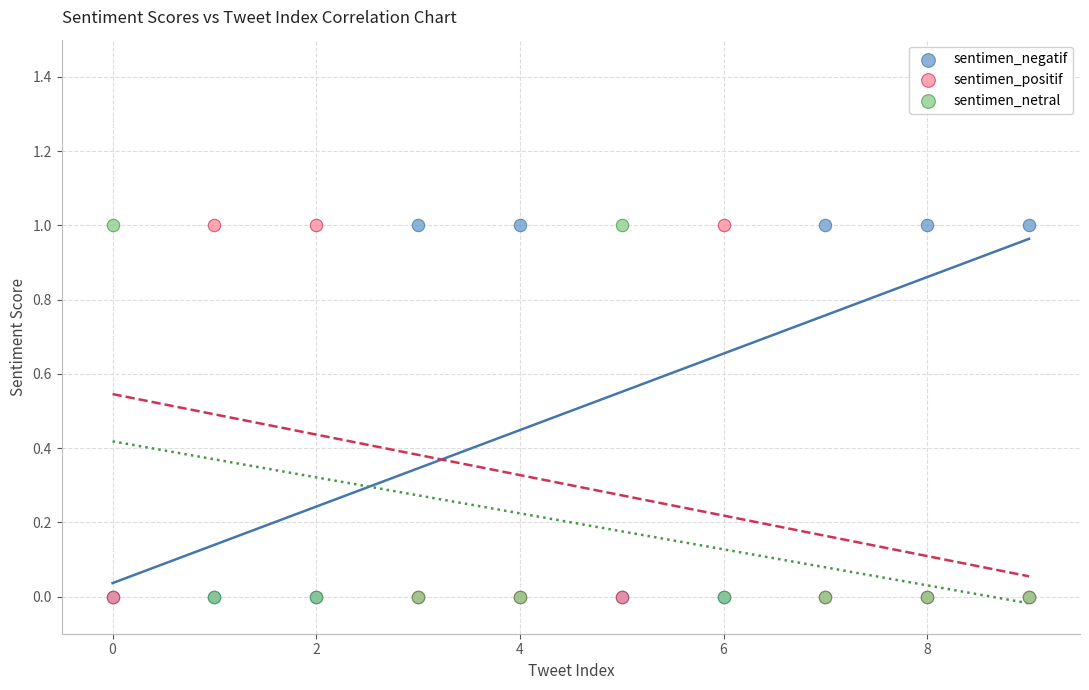

What are all the series names shown in the legend?

sentimen_negatif, sentimen_positif, sentimen_netral